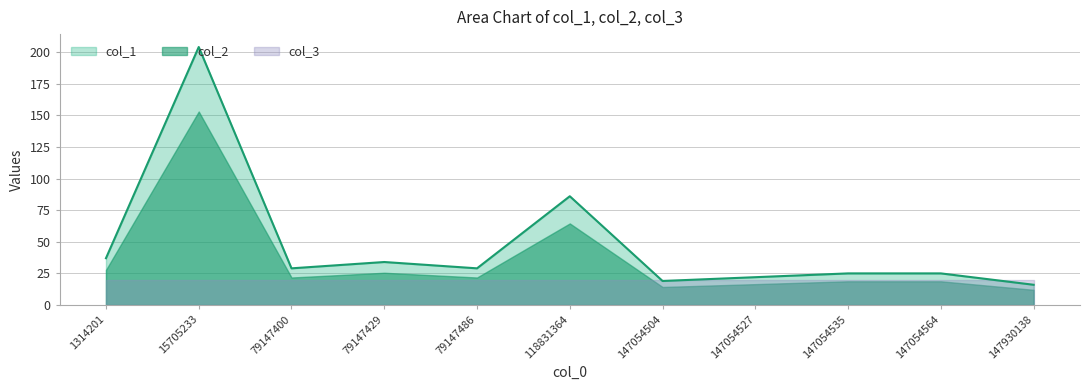

What is the total value across all series at 79147486?

70.8